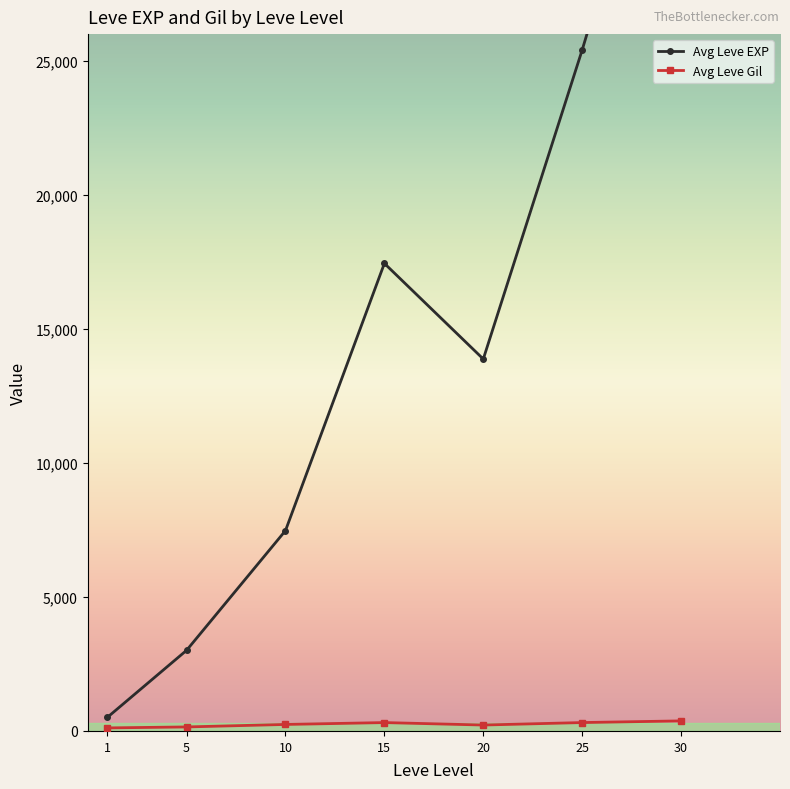

Does the chart have visible grid lines?

No